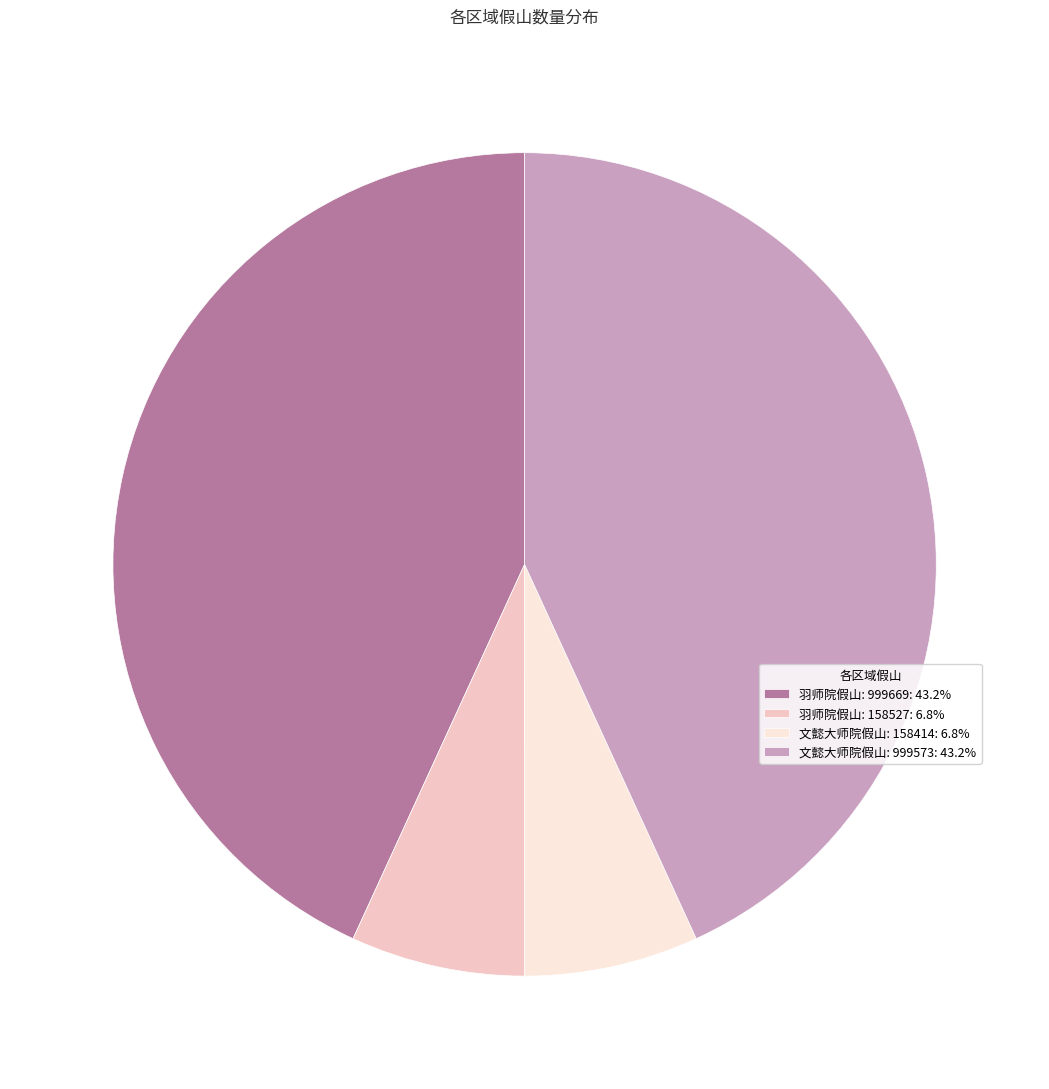

Count the number of slices in the pie.

4